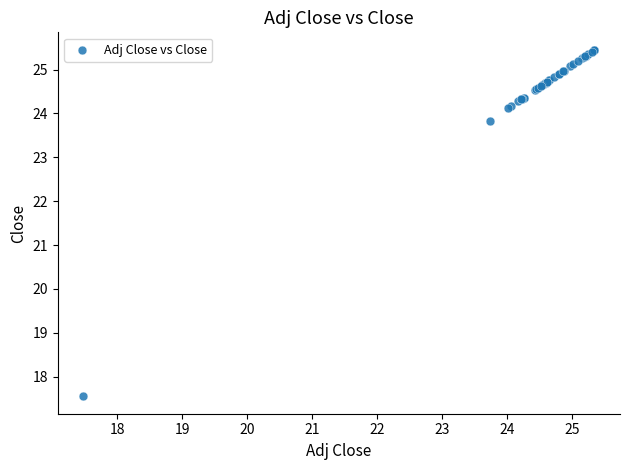

What Y value in the scatter plot is closest to 21?

23.8